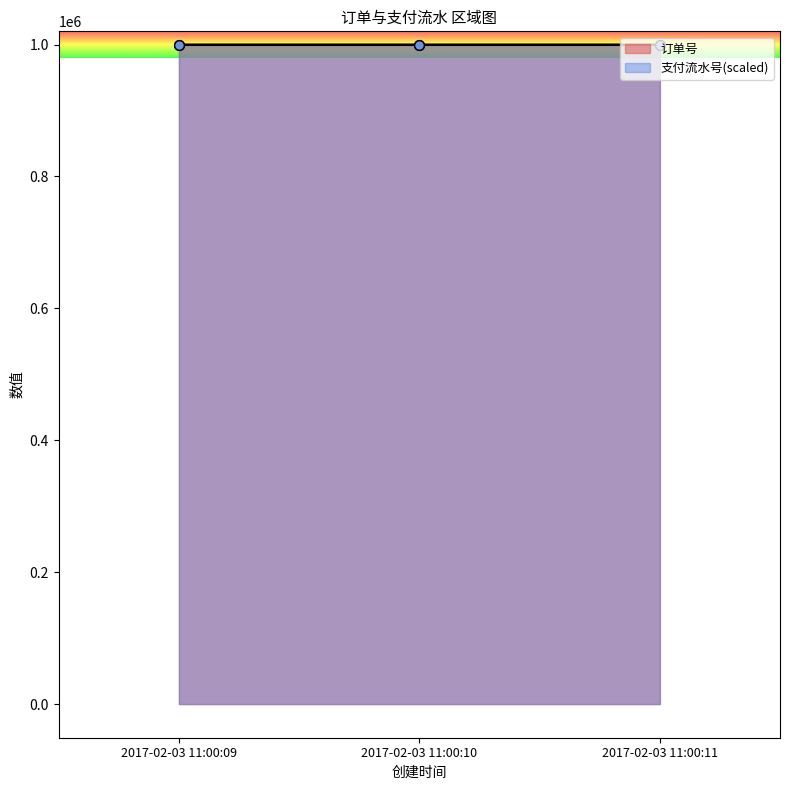

What is the value of the 订单号 point at the 1st from the left?

1000001.0